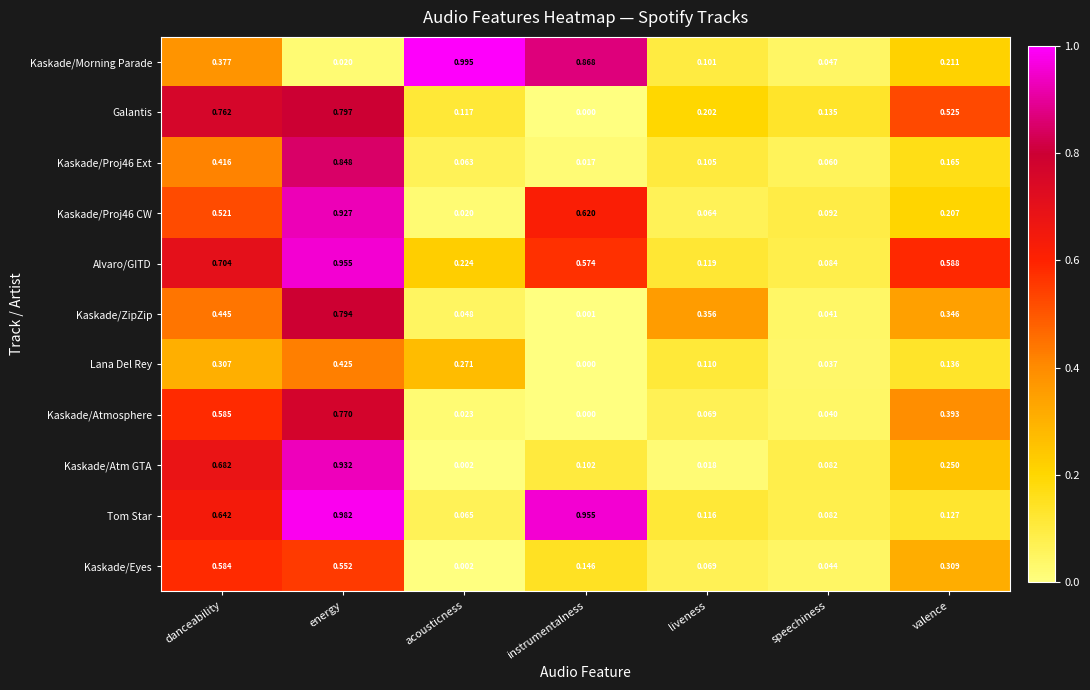

Which series has the largest total across all categories?

Alvaro/GITD